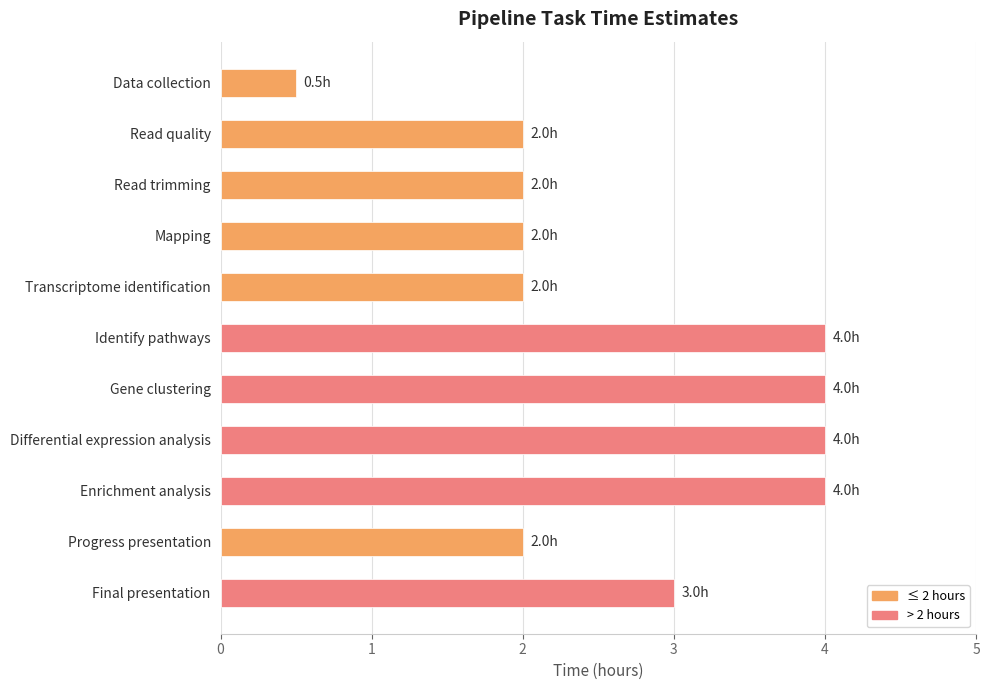

What is the maximum value shown in the chart?

4.0